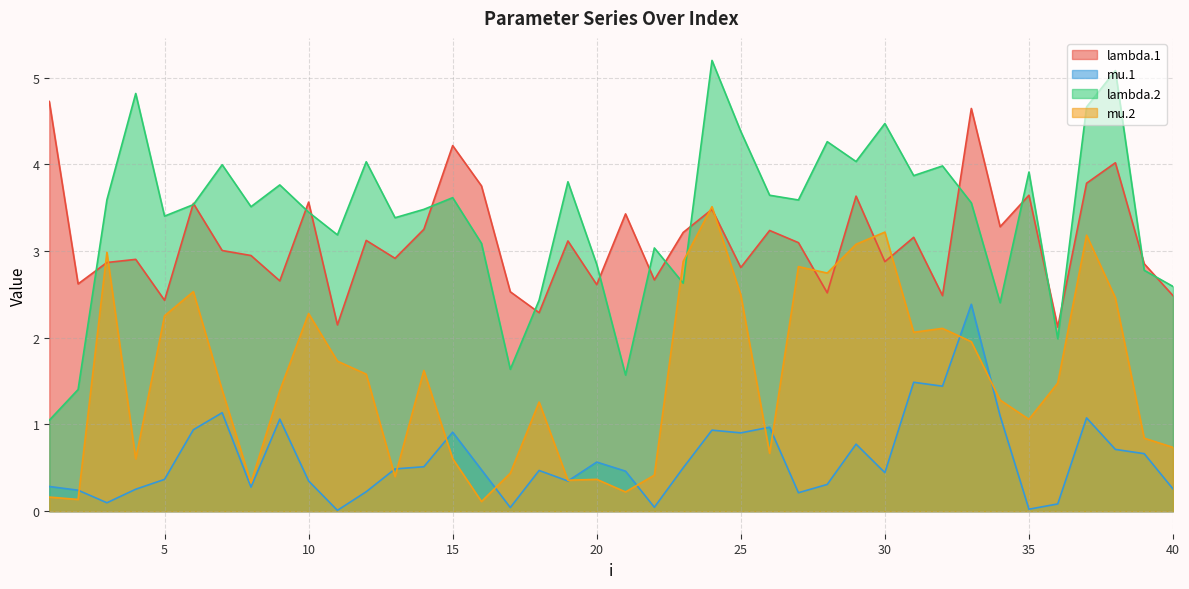

At which category does lambda.1 reach its first local peak?

4